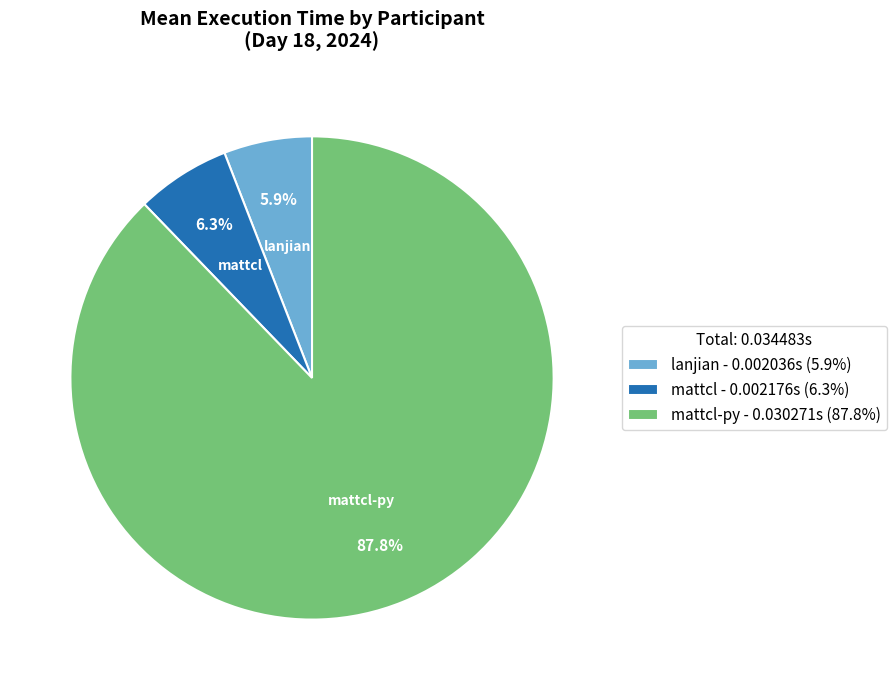

How many slices are in this pie chart?

3